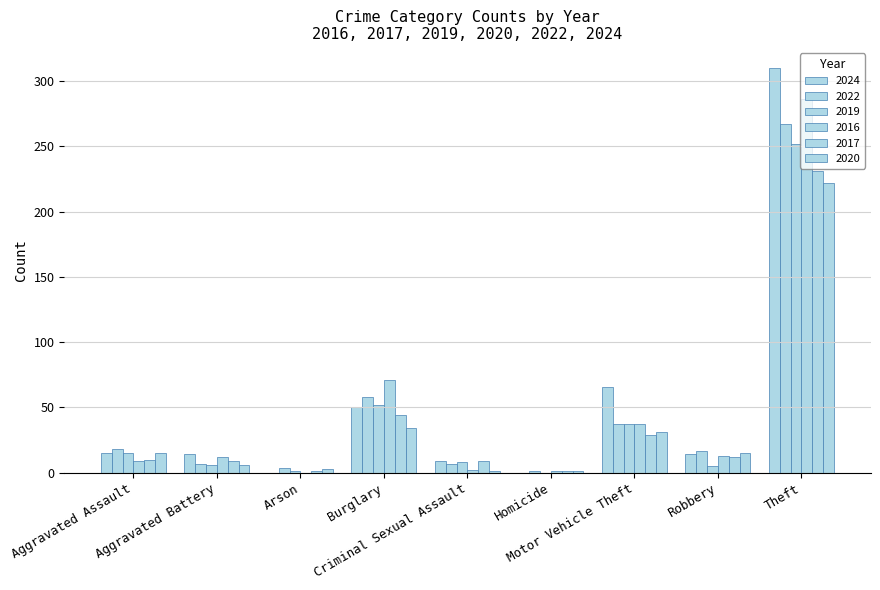

Are the bars grouped side by side (vs. stacked)?

Yes